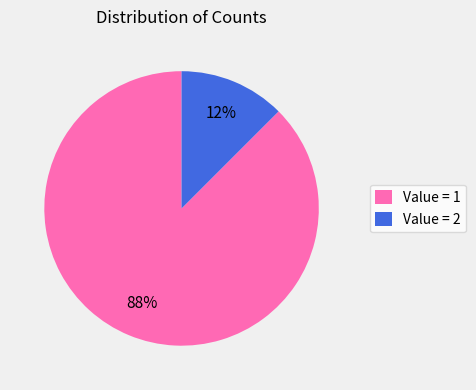

How many segments does this pie chart have?

2